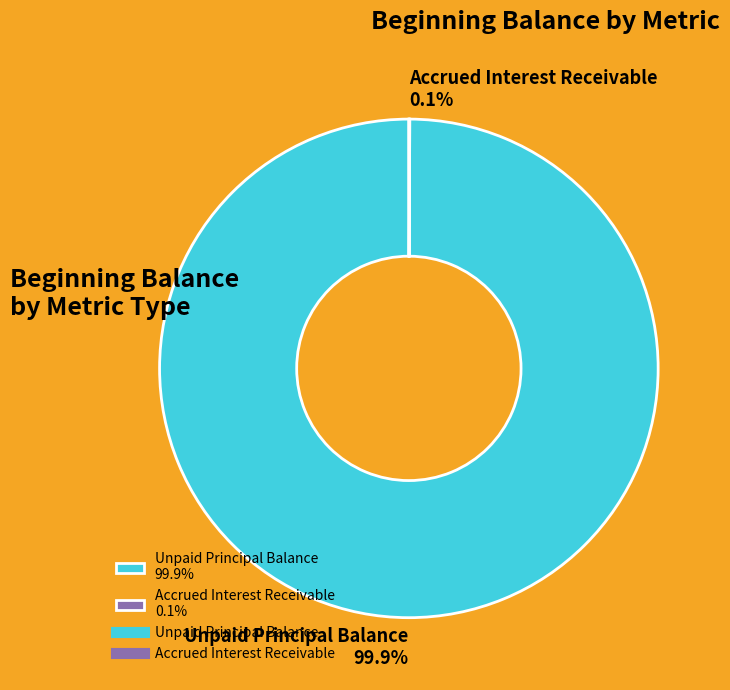

Is there a majority slice in this chart?

Yes